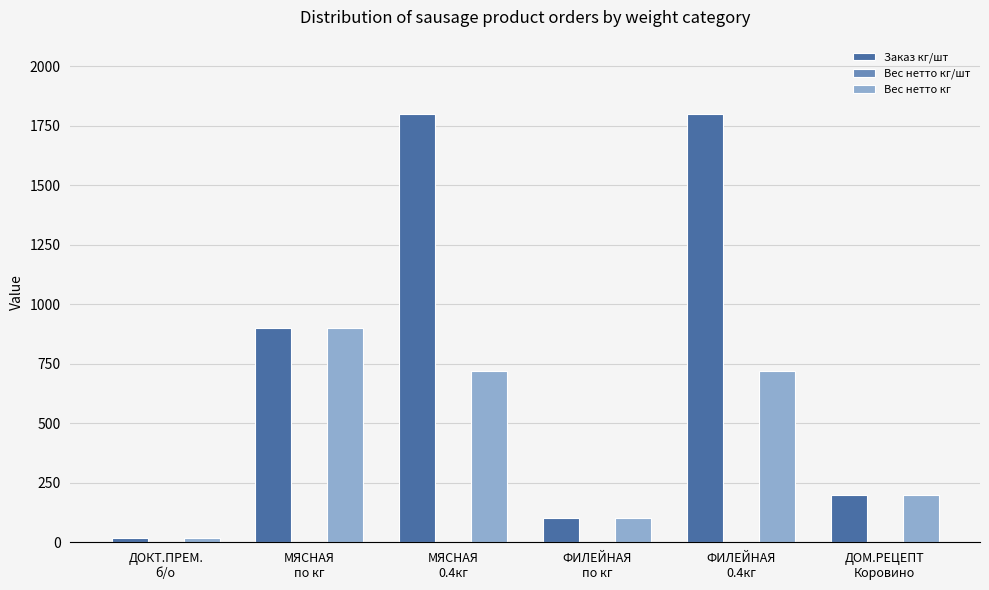

How many series are shown in this chart?

3